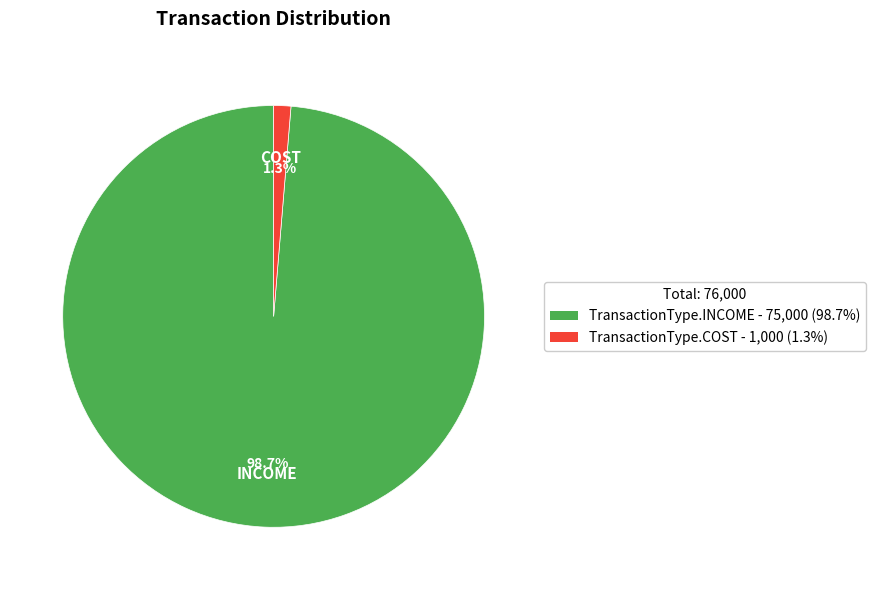

Is it true that TransactionType.INCOME is 89% of the pie?

False